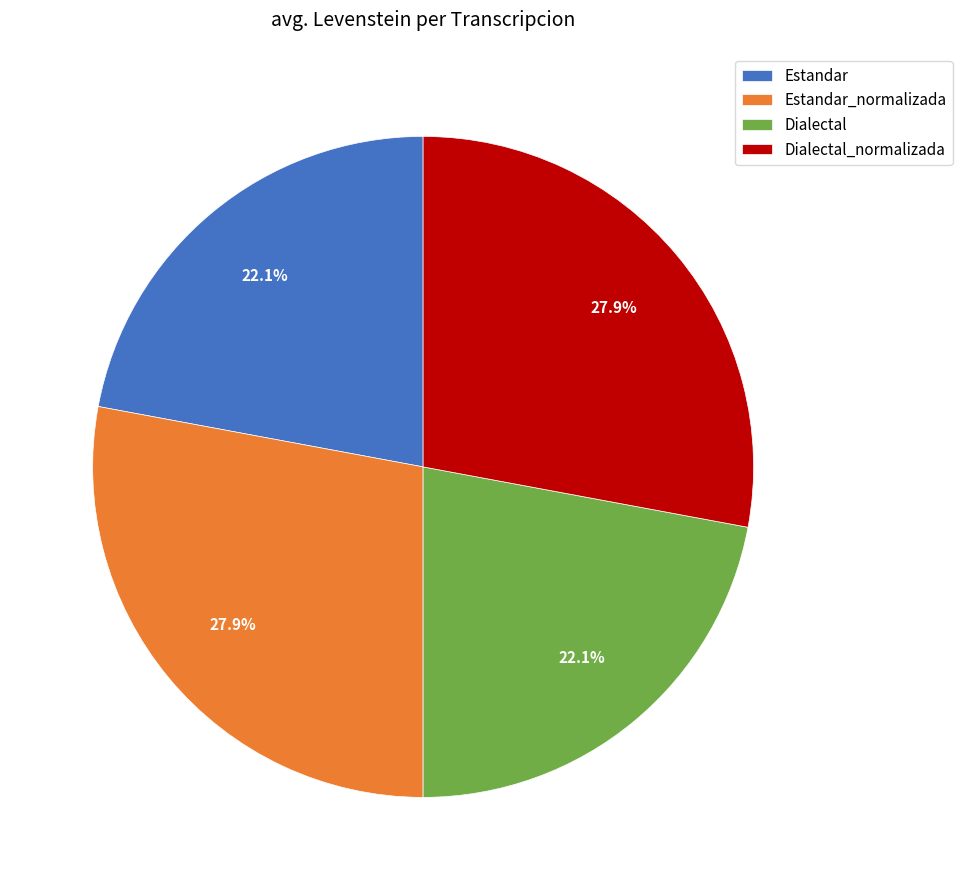

Does any single category account for the majority?

No